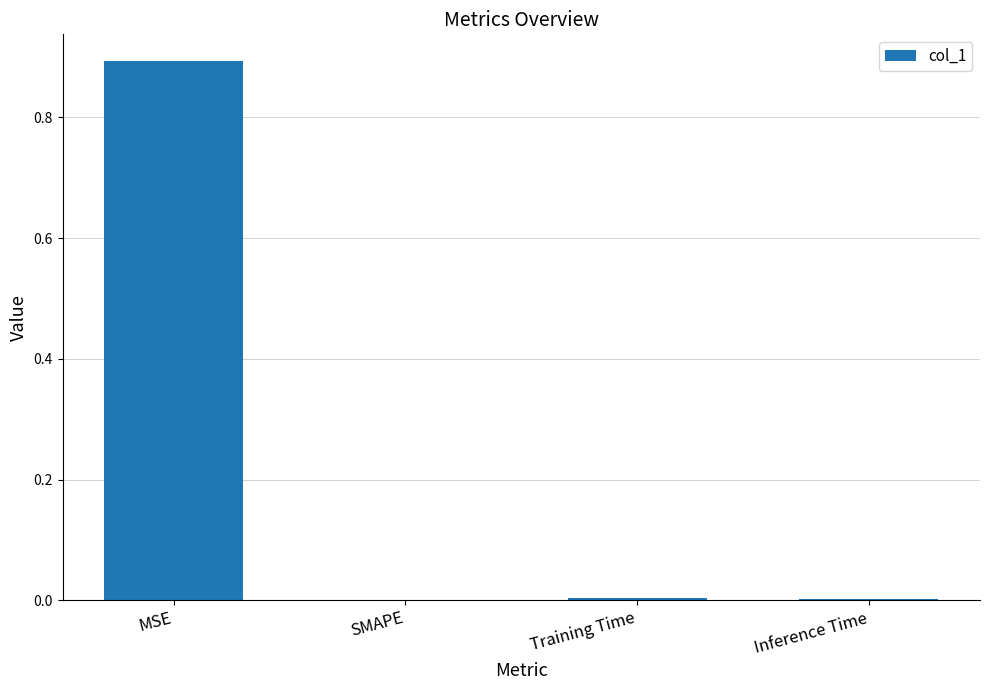

Is it true that the value at Inference Time is 0.0?

True